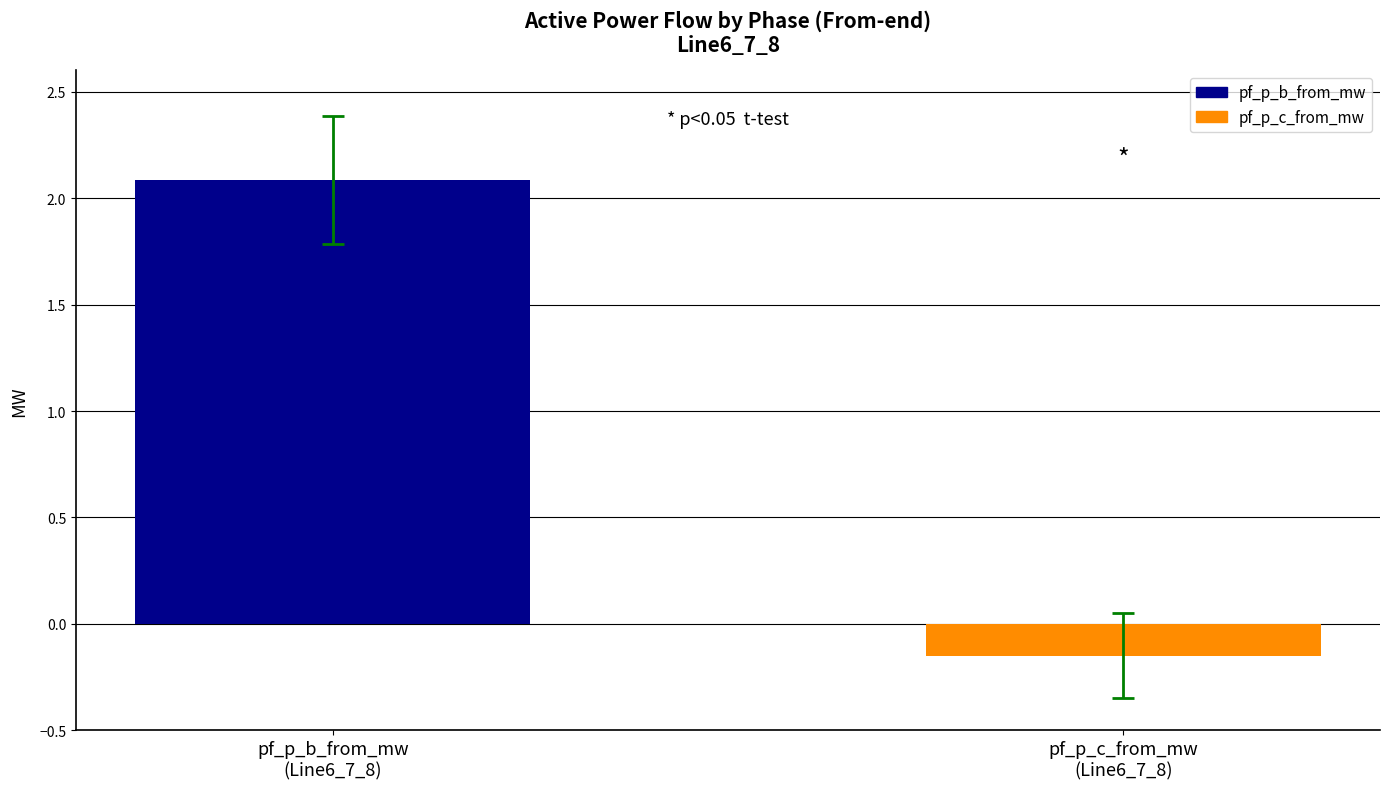

What is the greatest value displayed?

2.1